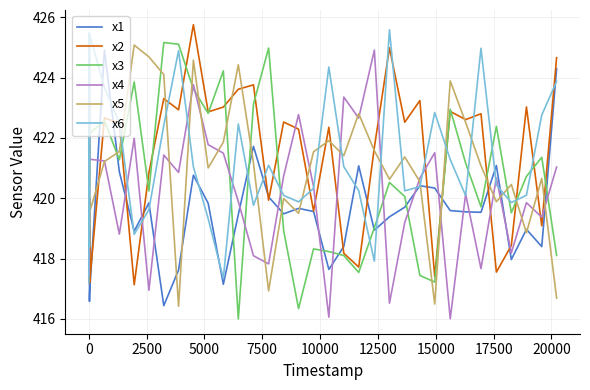

Does the chart have visible grid lines?

Yes